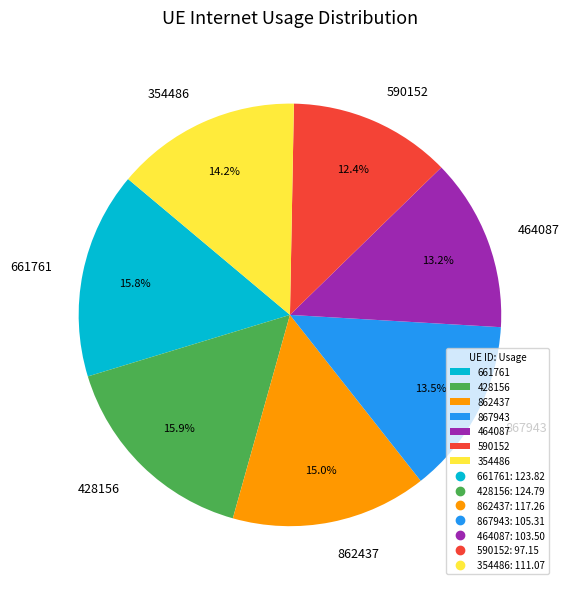

Is it true that 867943 is 1% of the pie?

False